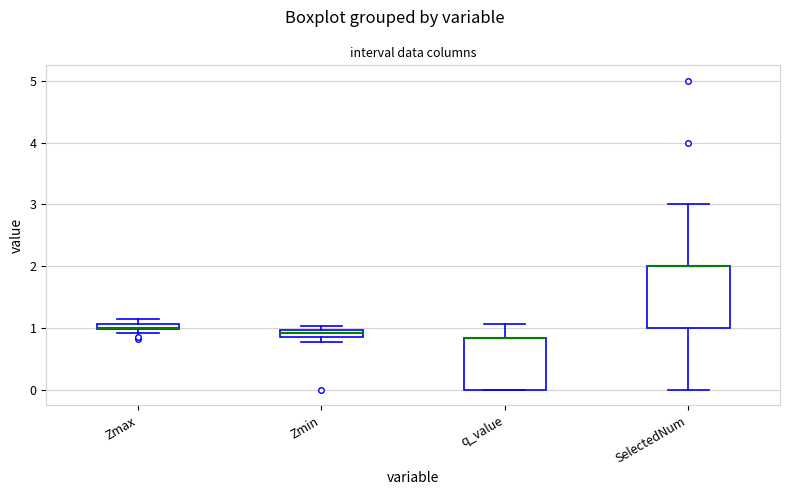

Where is the upper edge of the box for Zmin on the y-axis? The values are not printed on the chart, so give them approximately, as read against the axis.

1.0